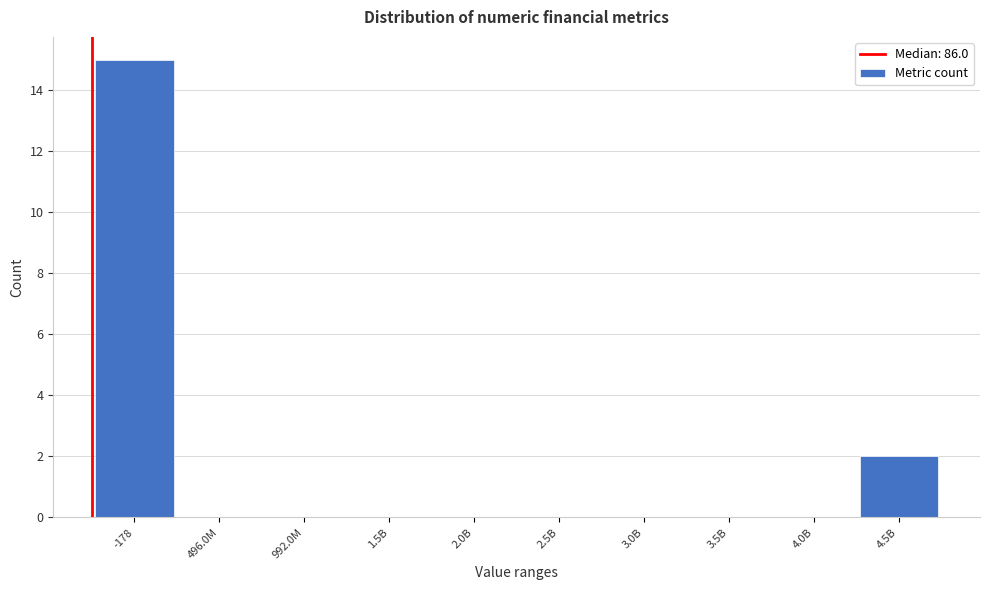

Reading left to right, transcribe all the data shown in this chart.

-178=15	496.0M=0	992.0M=0	1.5B=0	2.0B=0	2.5B=0	3.0B=0	3.5B=0	4.0B=0	4.5B=2